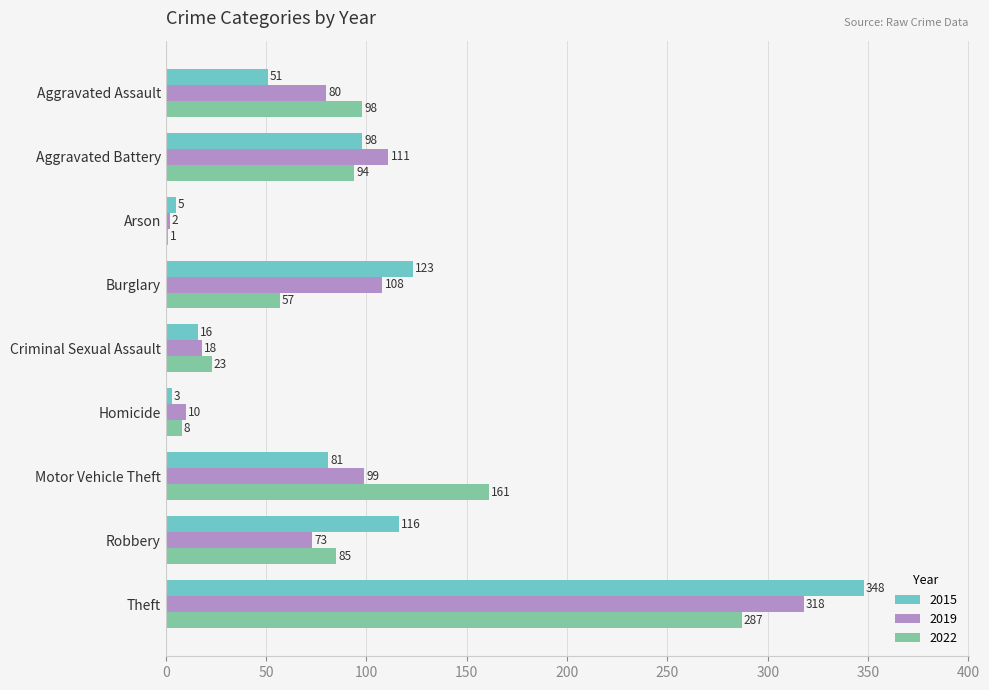

What is the average value of the 2022 series?

90